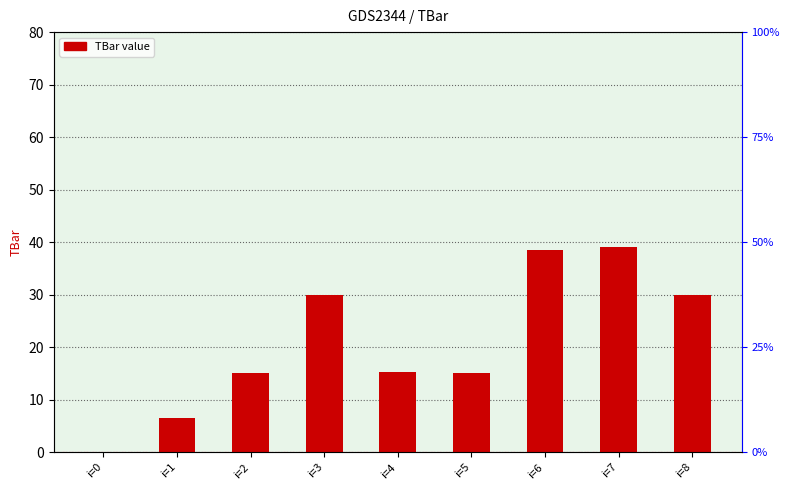

What is the sum of all values?

189.5